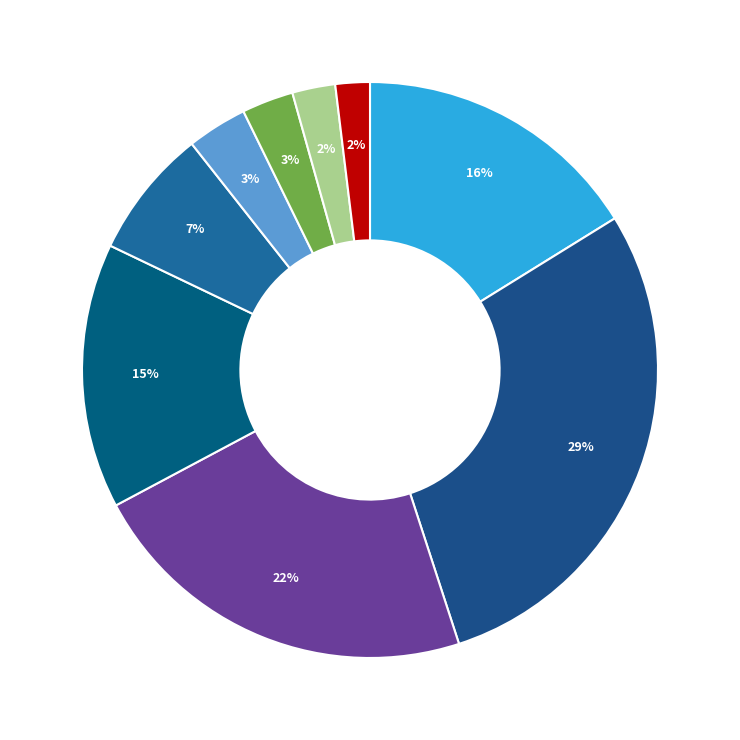

How many slices are in this pie chart?

9